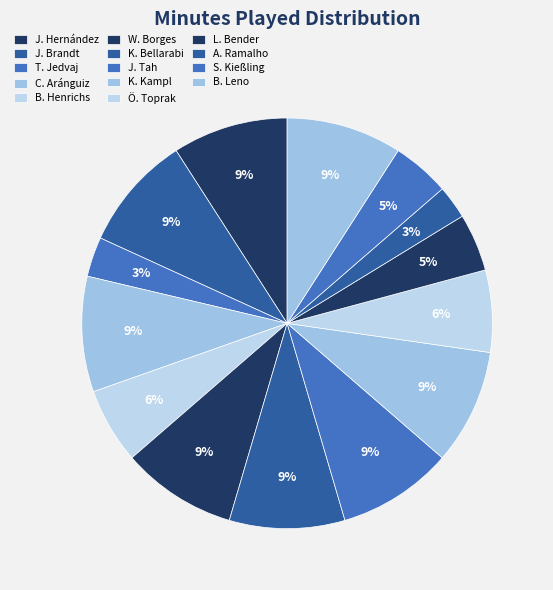

Is there any slice that represents more than half of the pie?

No